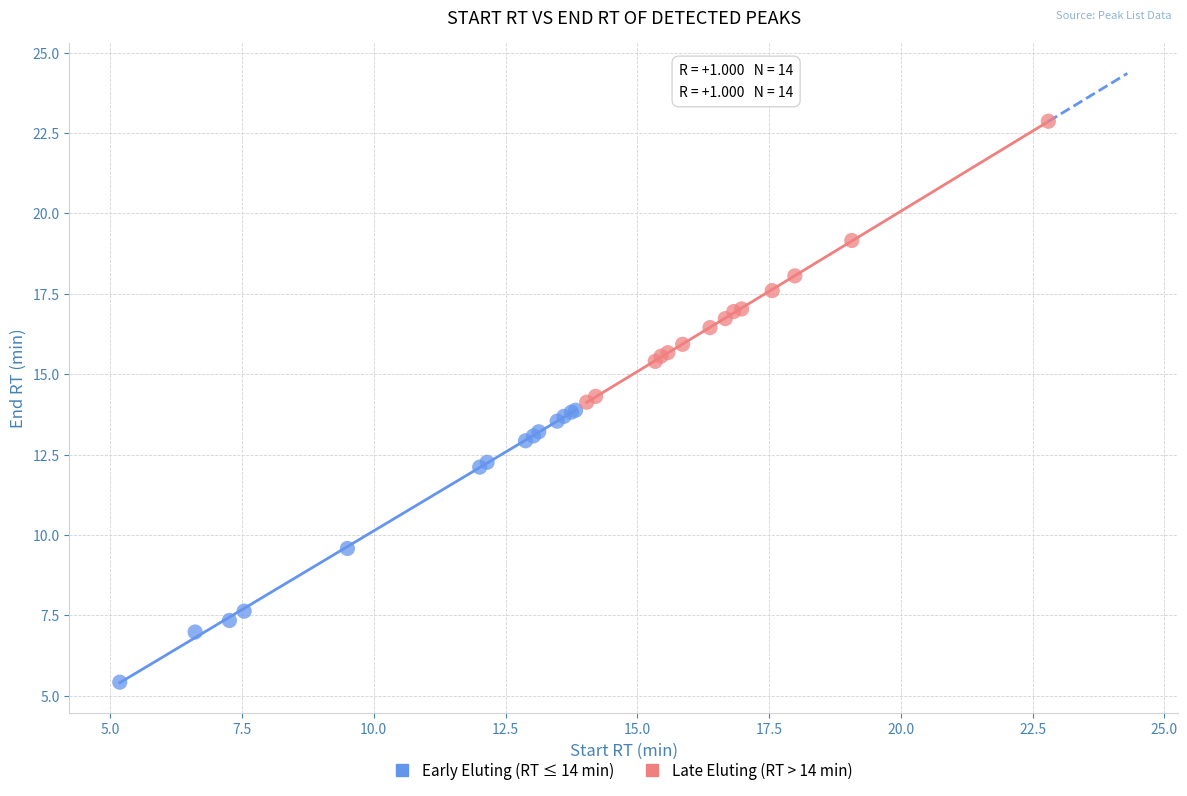

Which series reaches the minimum Y coordinate?

Early Eluting (RT ≤ 14 min)